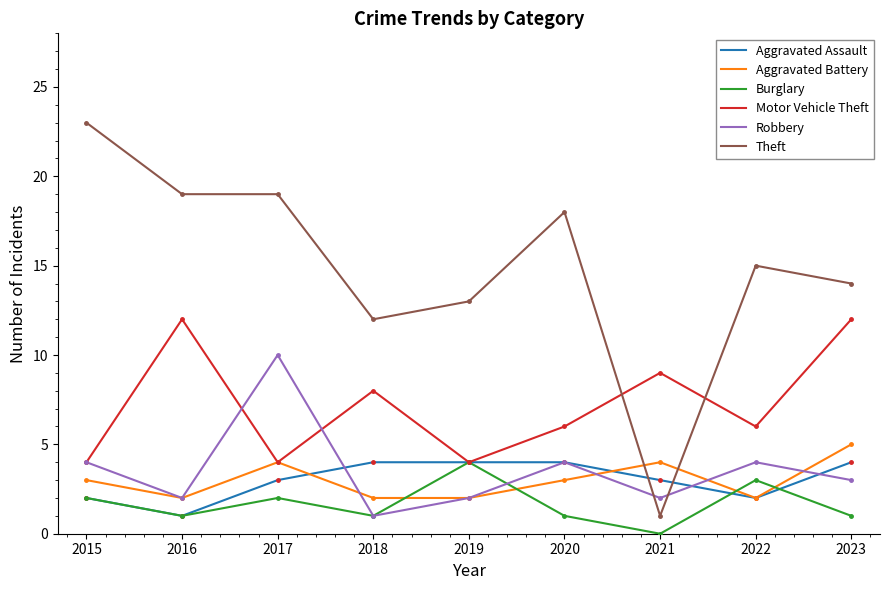

Is the value of Burglary at 2016 greater than the value of Robbery at 2016?

No